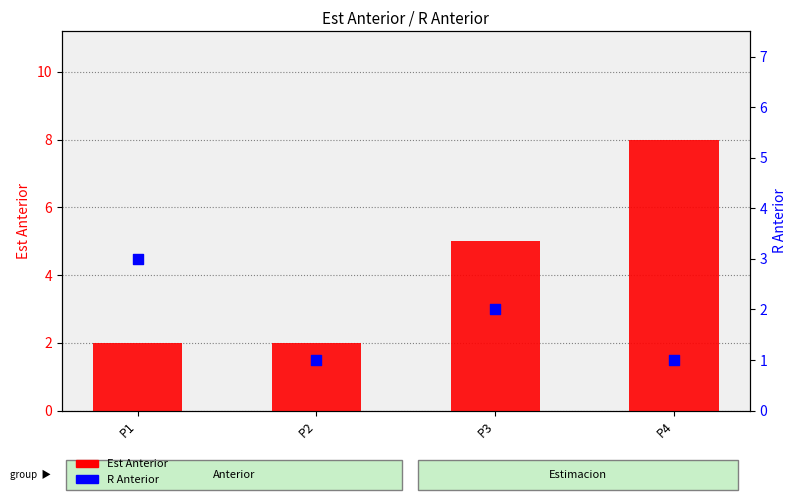

Is the value of R Anterior at P3 greater than the value of Est Anterior at P2?

No